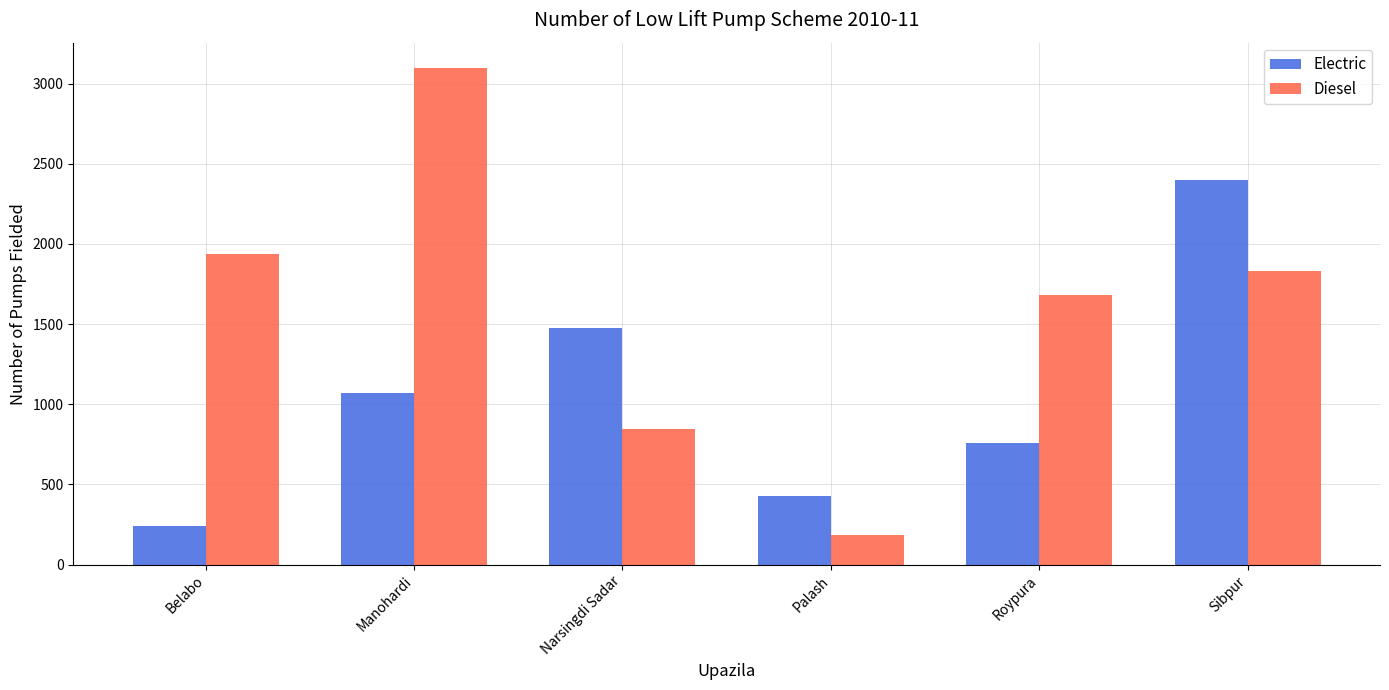

Count the number of categories in the chart.

6